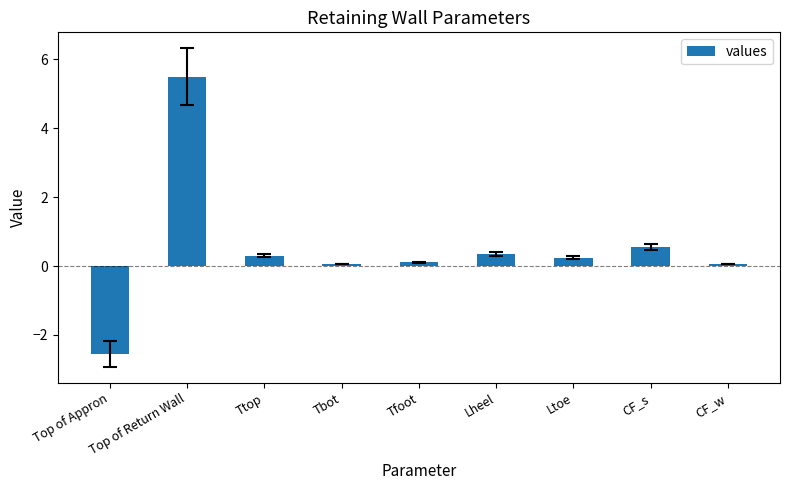

The value at Top of Appron is -2.5. True or false?

True